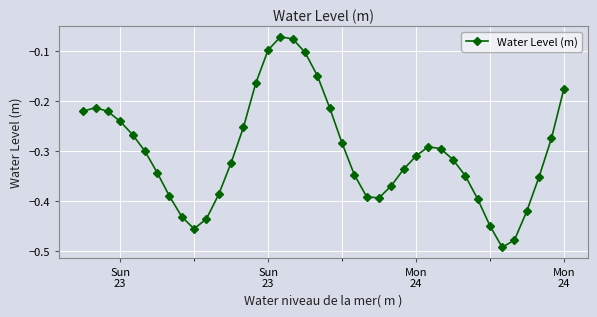

How many interior local peaks (higher than both neighbors) does the data have?

3